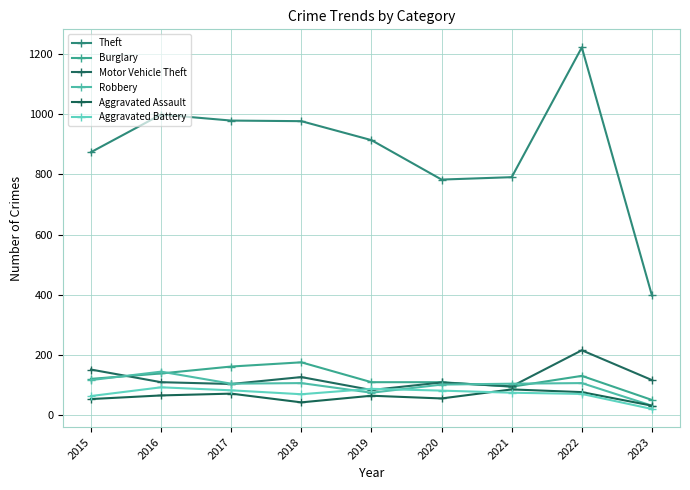

What are all the series names shown in the legend?

Theft, Burglary, Motor Vehicle Theft, Robbery, Aggravated Assault, Aggravated Battery